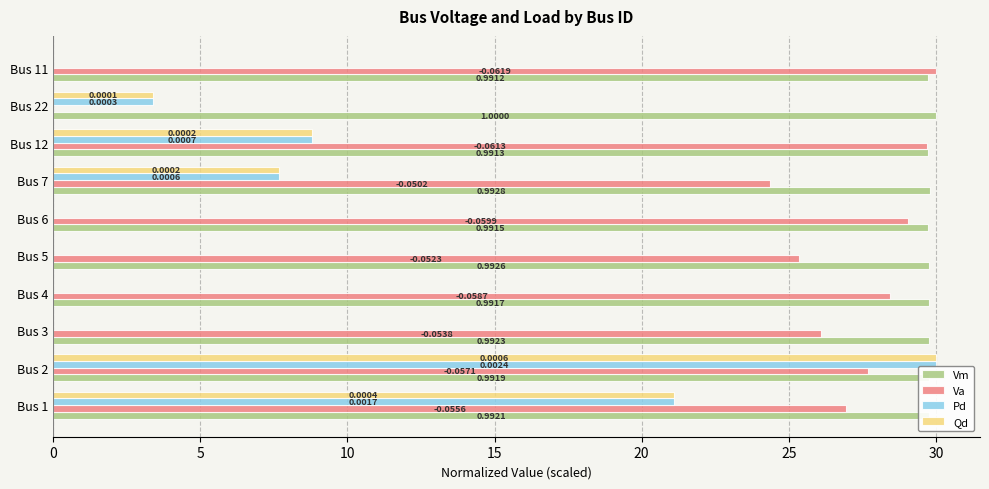

Reading right to left, extract all data points from this chart.

Vm: 29.7	30.0	29.7	29.8	29.7	29.8	29.7	29.8	29.8	29.8
Va: 30.0	0.0	29.7	24.4	29.1	25.3	28.4	26.1	27.7	26.9
Pd: 0.0	3.4	8.8	7.7	0.0	0.0	0.0	0.0	30.0	21.1
Qd: 0.0	3.4	8.8	7.7	0.0	0.0	0.0	0.0	30.0	21.1